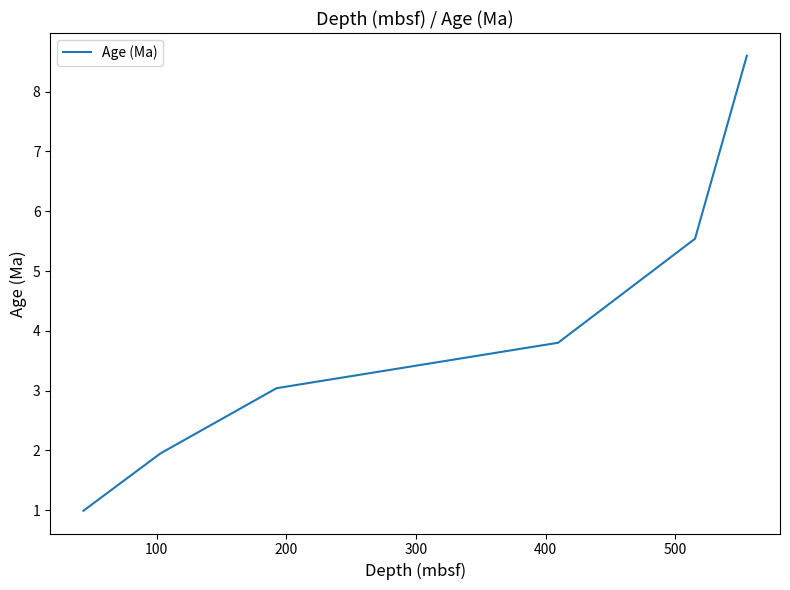

What is the average value?

4.0